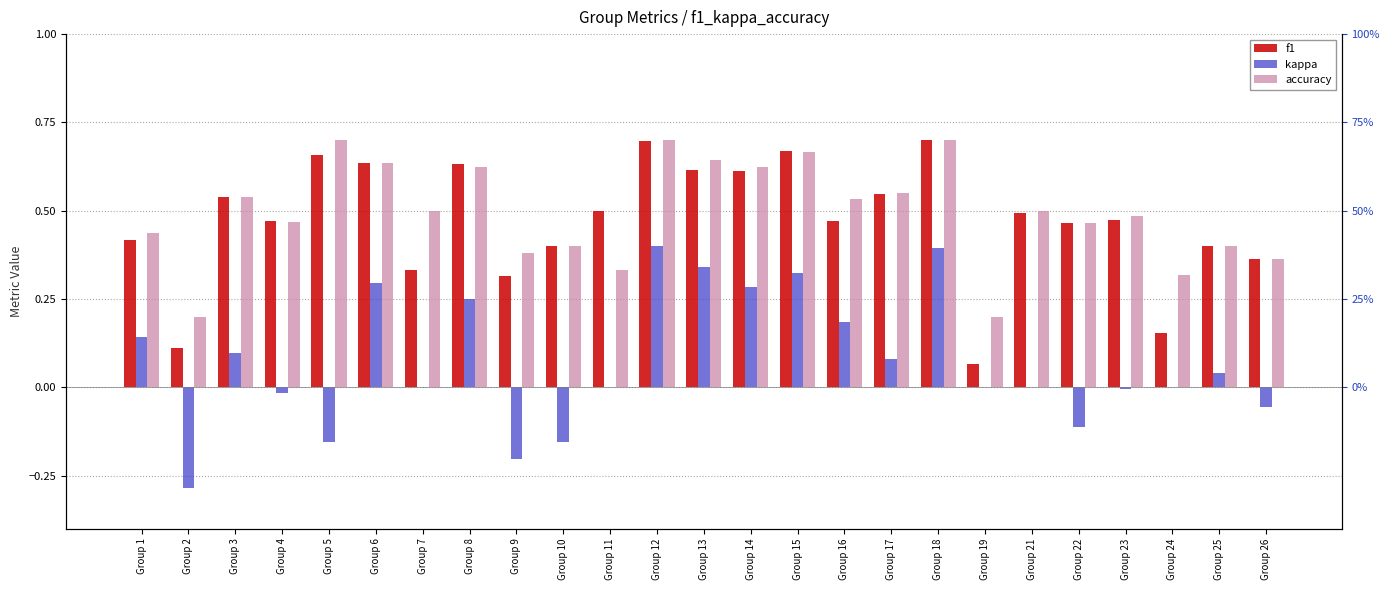

Which label corresponds to the largest value in the chart?

Group 18